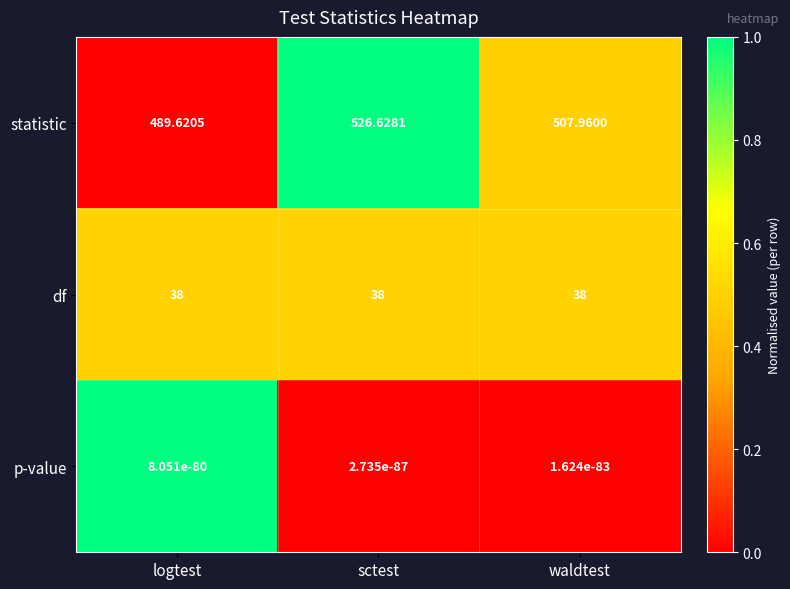

Which series changed the most between logtest and sctest?

statistic